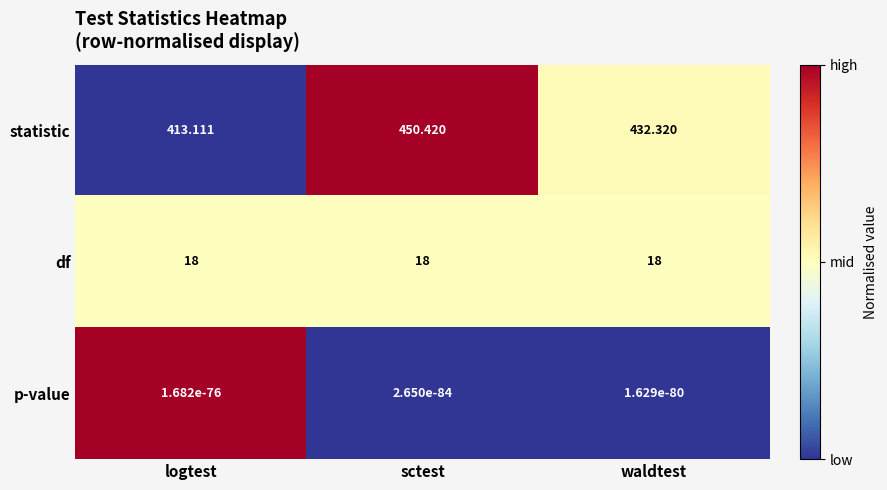

At which category does the chart reach its peak across all series?

sctest